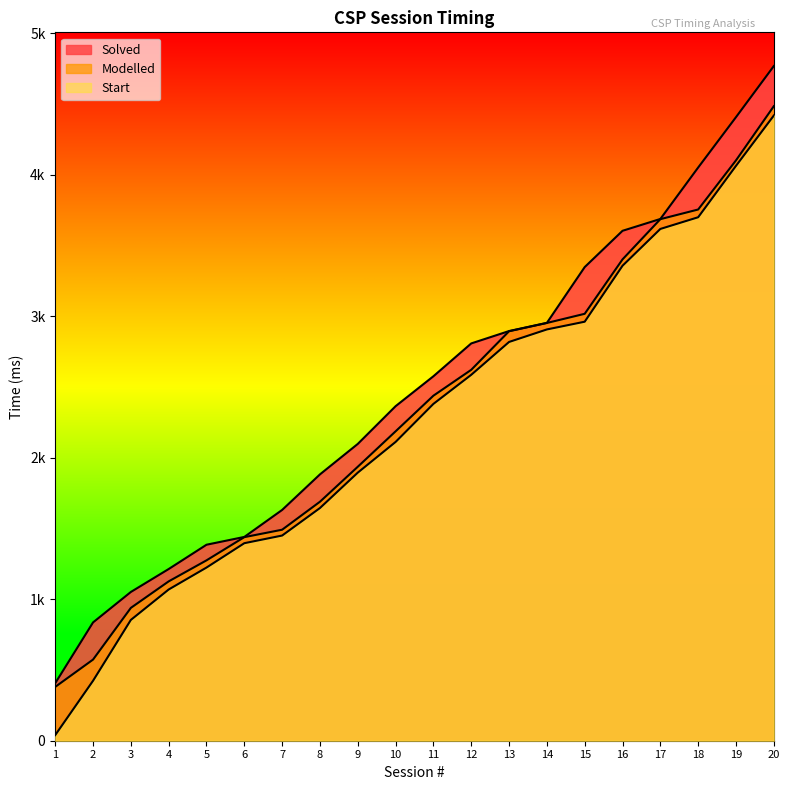

At how many categories does at least one series exceed 3123?

6